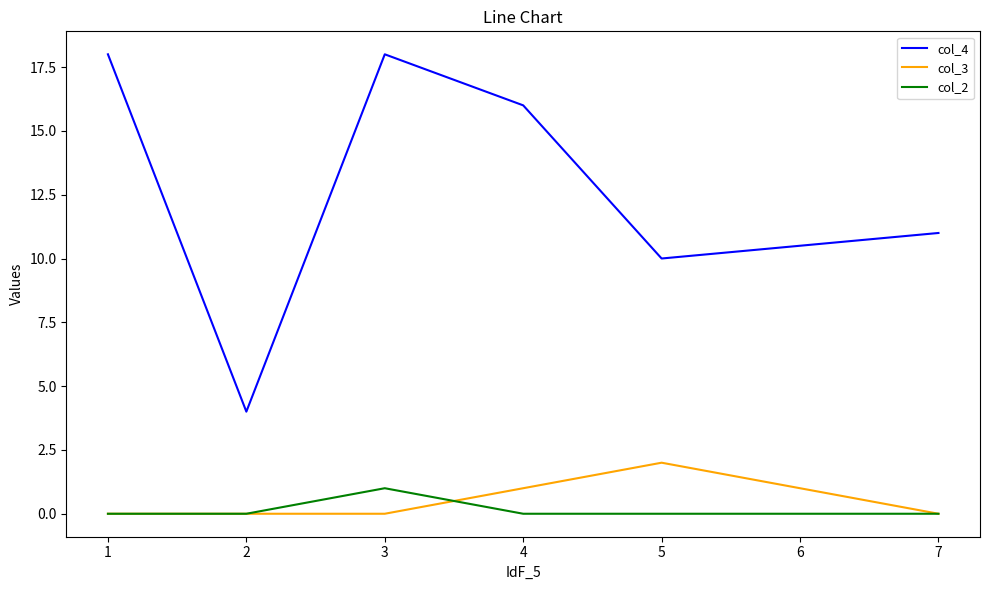

Where is col_4 nearest to the value 11?

7